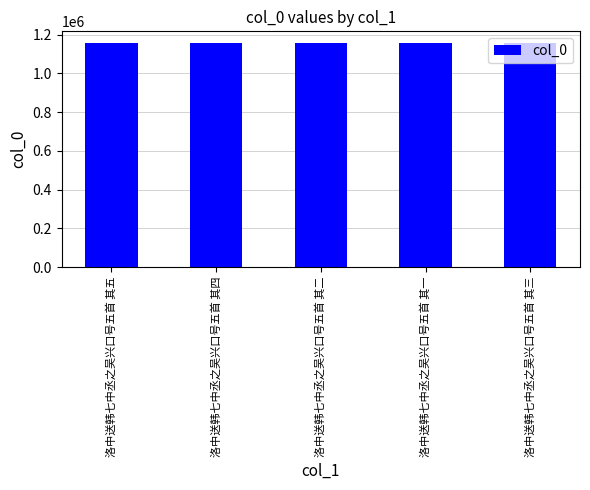

What is the minimum value shown in the chart?

1159519